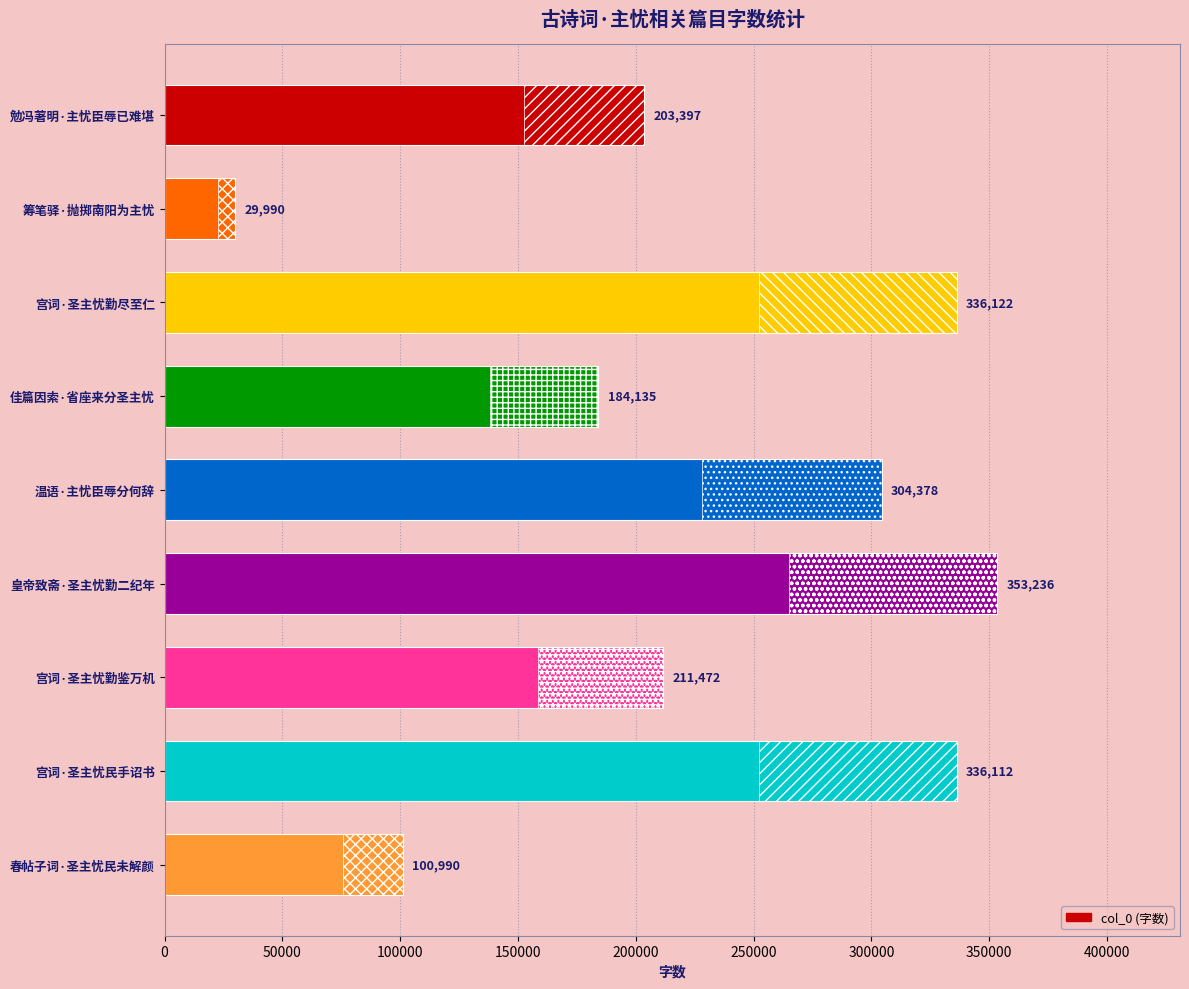

Reading left to right, transcribe all the data shown in this chart.

203397	29990	336122	184135	304378	353236	211472	336112	100990